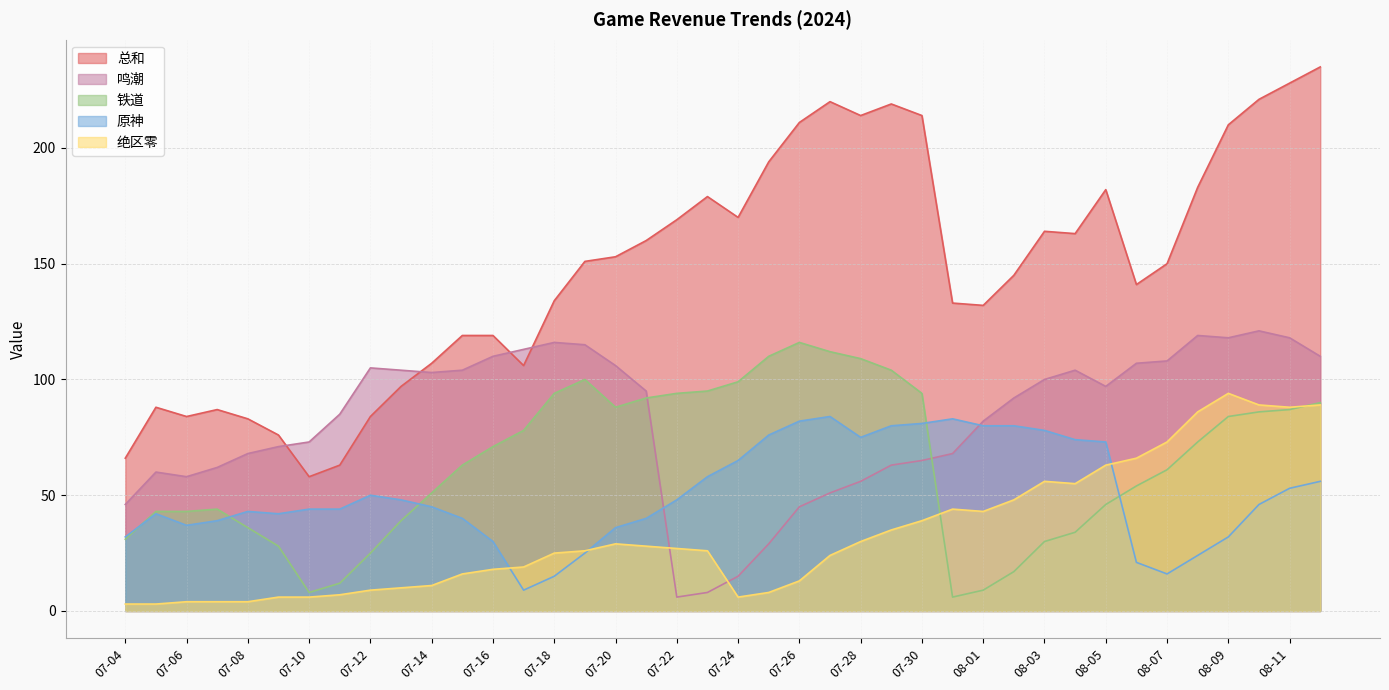

At which label does 铁道 first exceed 71?

07-17